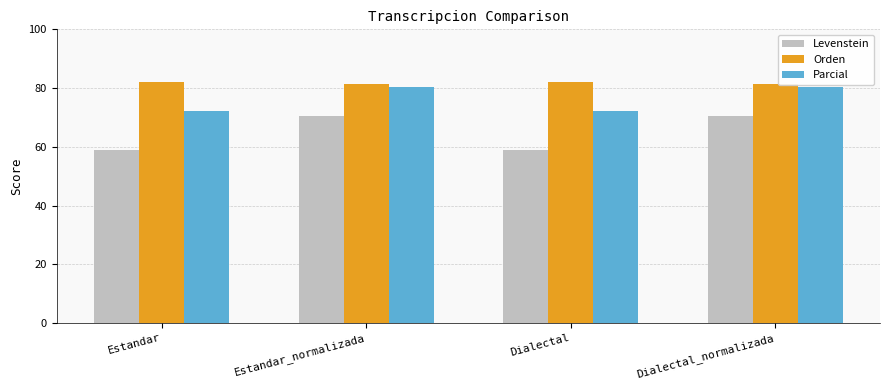

What is the difference between the second highest and second lowest values in the Orden series?

0.7